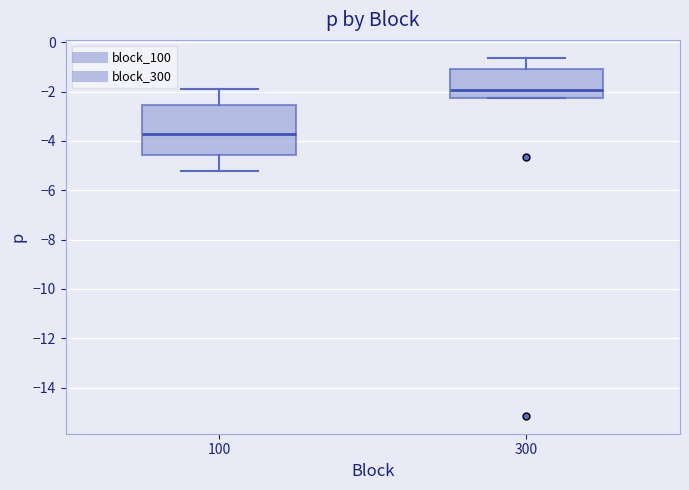

Which box's median line is the lowest?

100